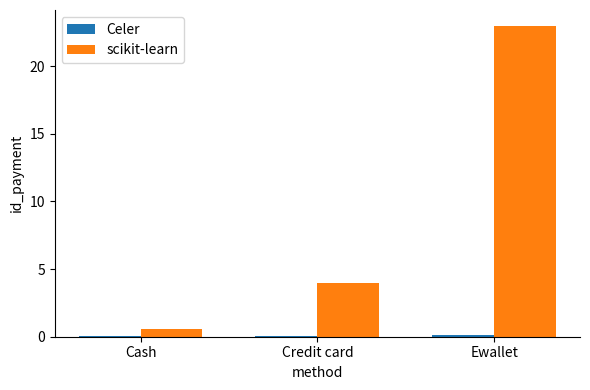

Is it true that scikit-learn equals 0.6 at Cash?

True